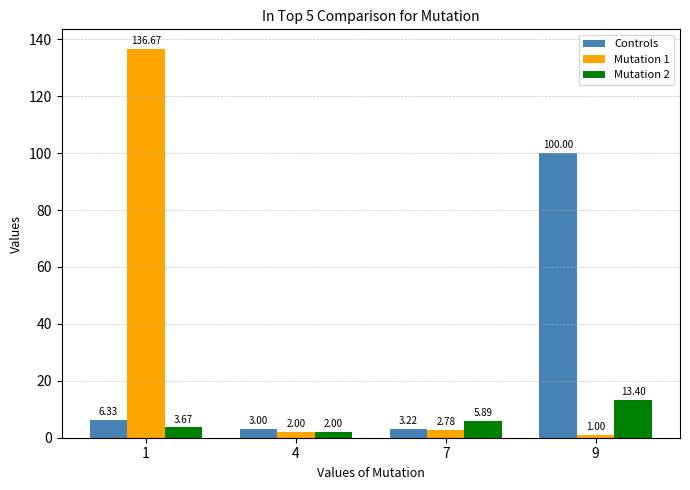

Which series has the largest total across all categories?

Mutation 1